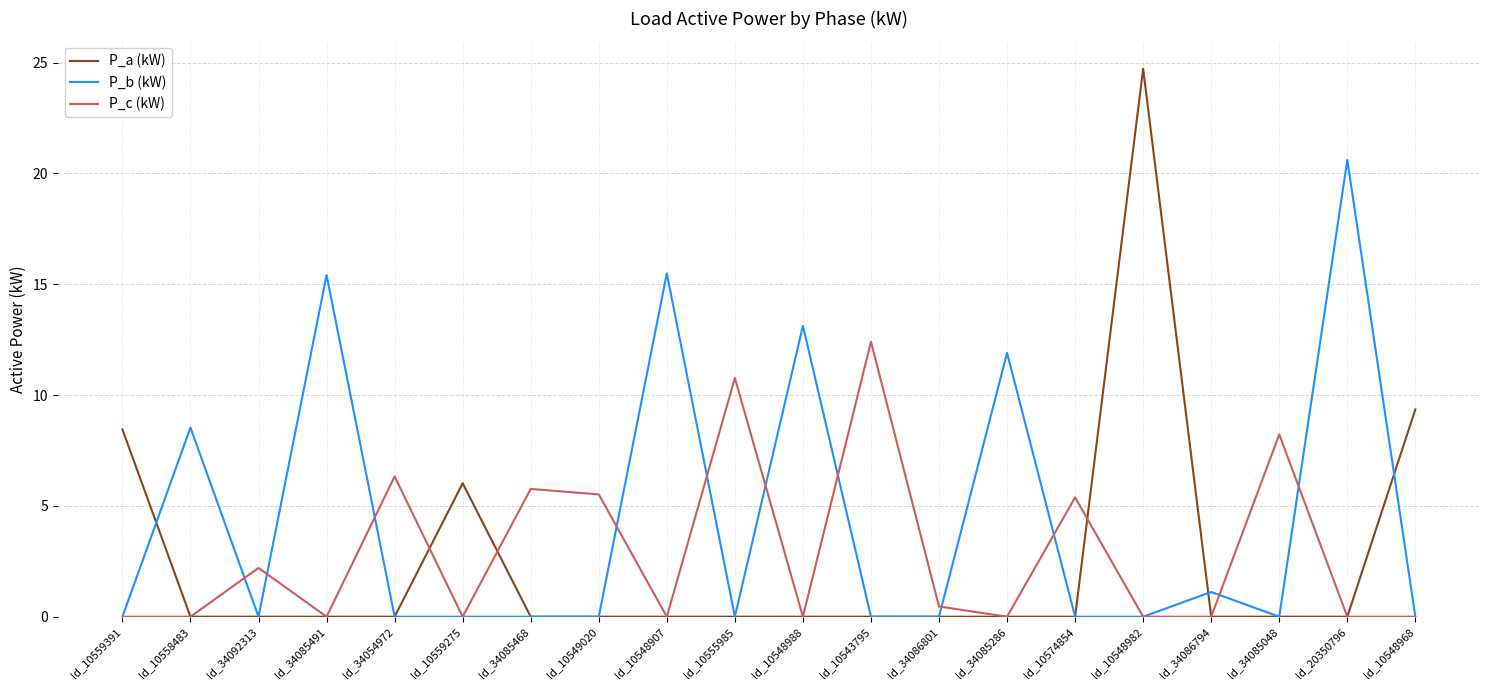

What position from the left is ld_34054972?

5